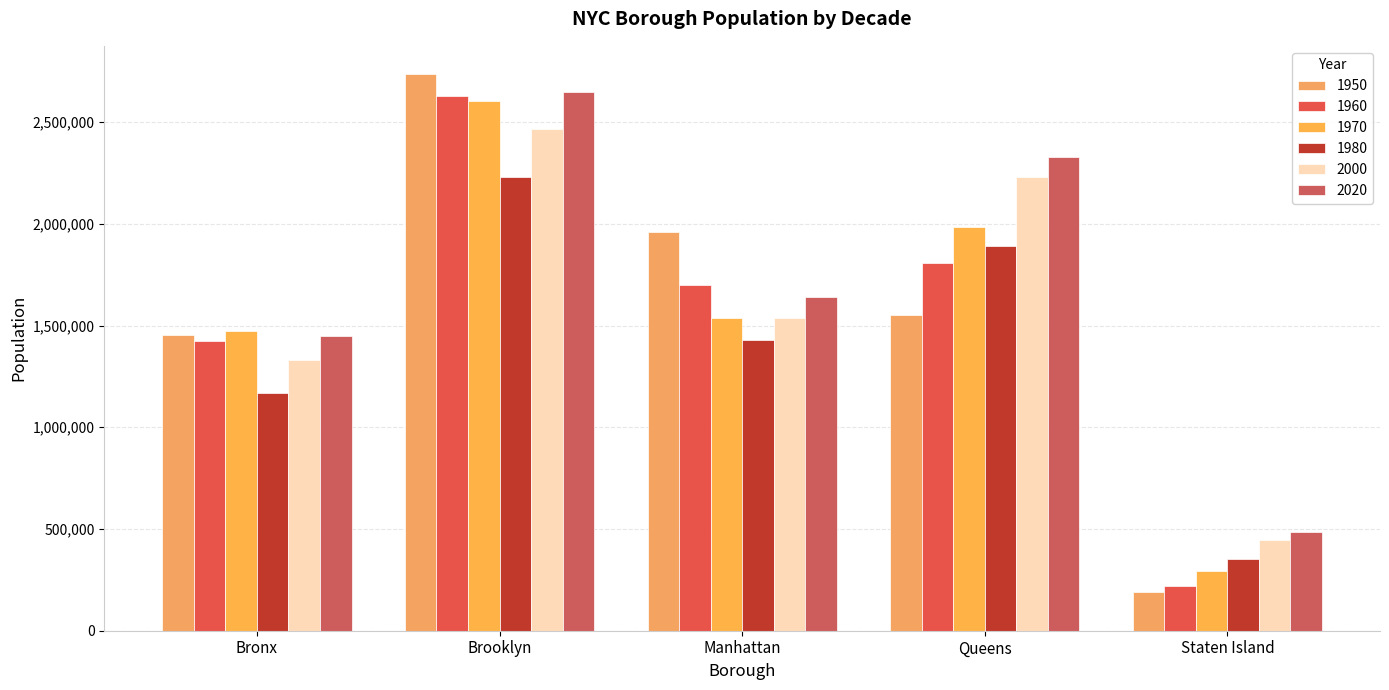

Between Manhattan and Staten Island, which series saw the biggest shift?

1950